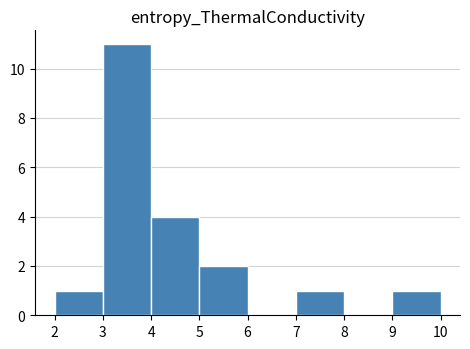

Reading left to right, transcribe this chart: for each bar, give the range it covers on the x-axis and its height. The values are not printed on the chart, so give them approximately, as read against the axis.

2 to 3: 1
3 to 4: 11
4 to 5: 4
5 to 6: 2
6 to 7: 0
7 to 8: 1
8 to 9: 0
9 to 10: 1